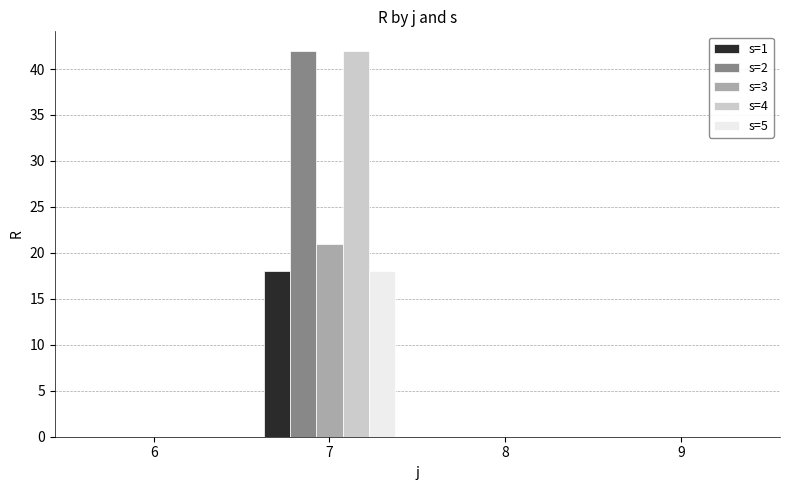

At which category is the sum across all series the highest?

7